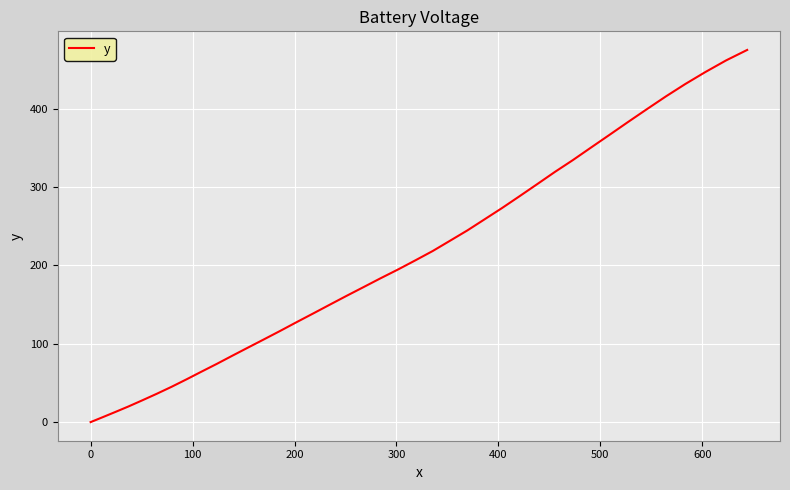

What is the difference between the maximum and minimum values?

475.0